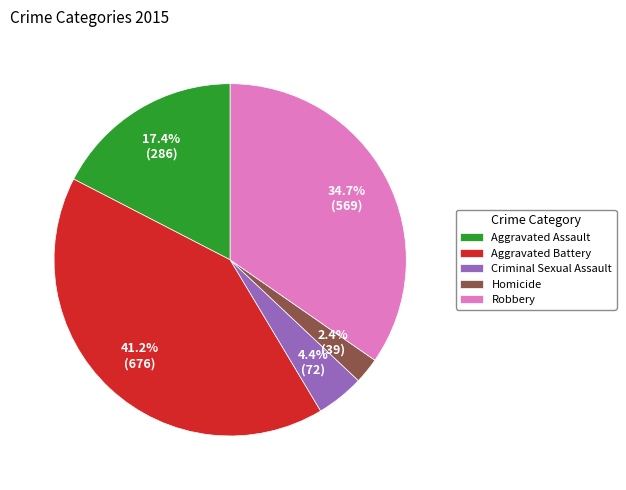

Does Homicide account for over 50% of the chart?

No